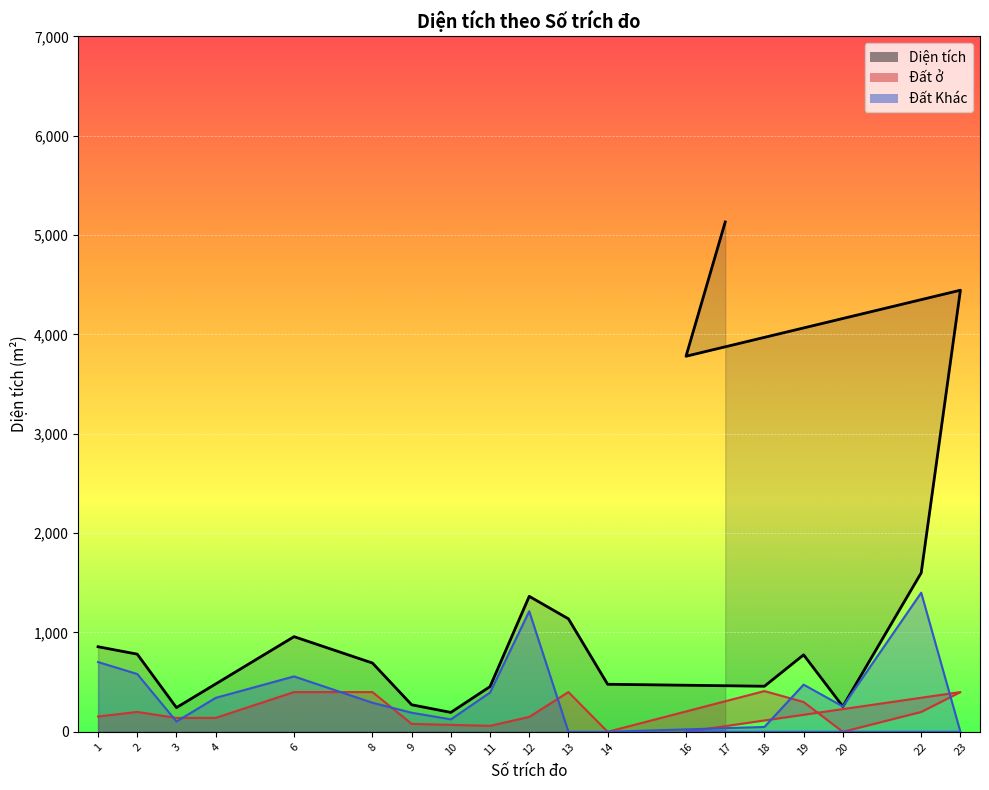

What is the value of the Đất ở point at the 5th from the left?

400.0